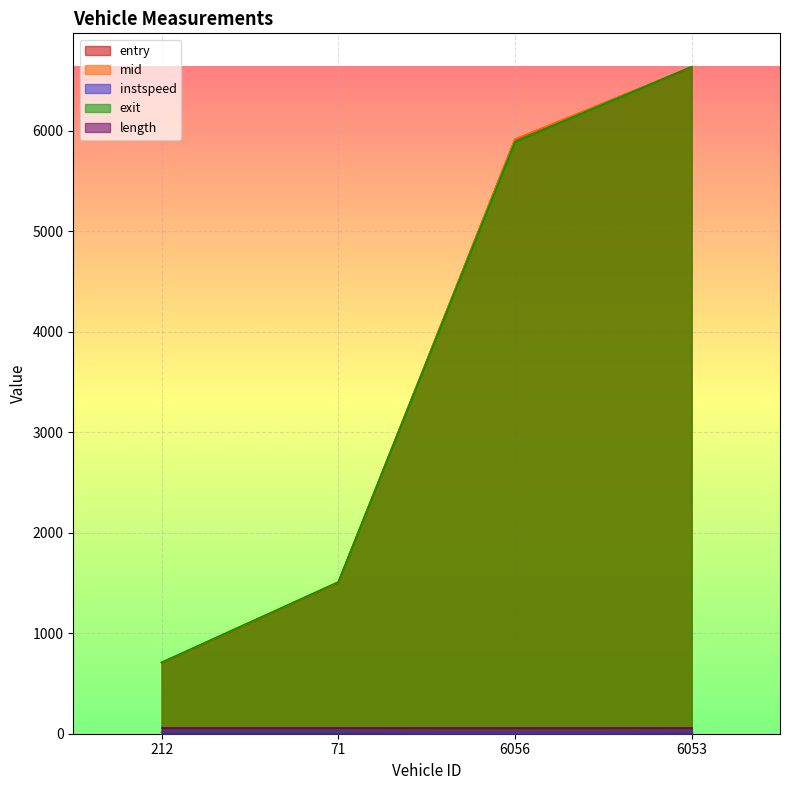

At which category does the chart reach its peak across all series?

6053